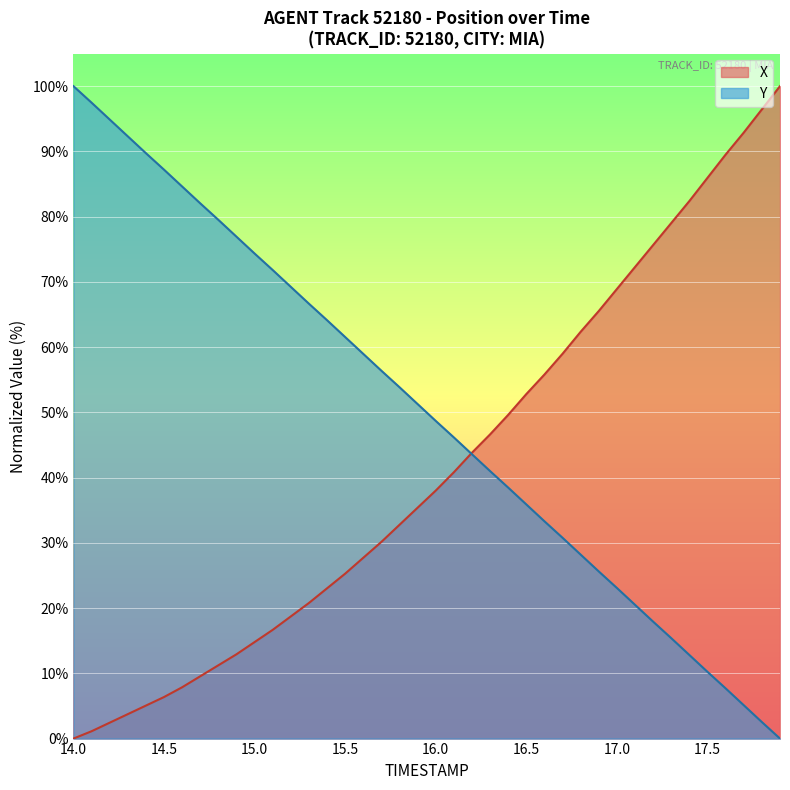

What is the sum of all X values?

1663.1